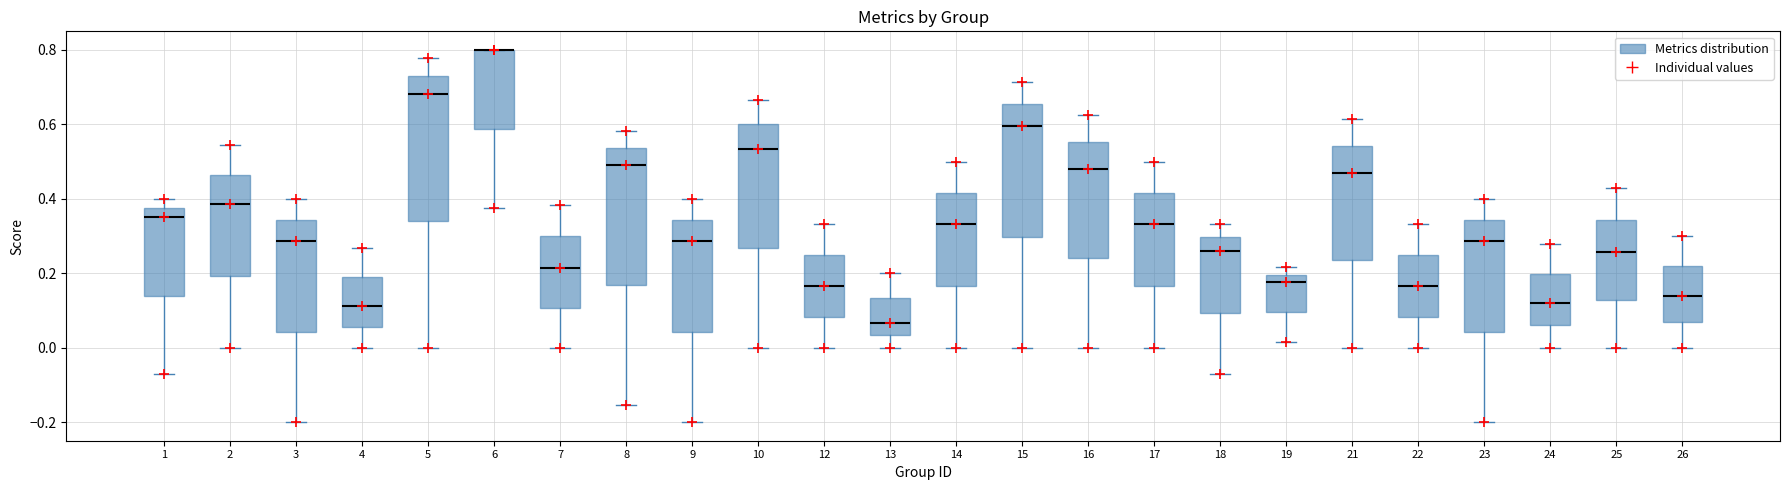

Where does the upper whisker of the box at x = 2 end on the y-axis? The values are not printed on the chart, so give them approximately, as read against the axis.

0.54